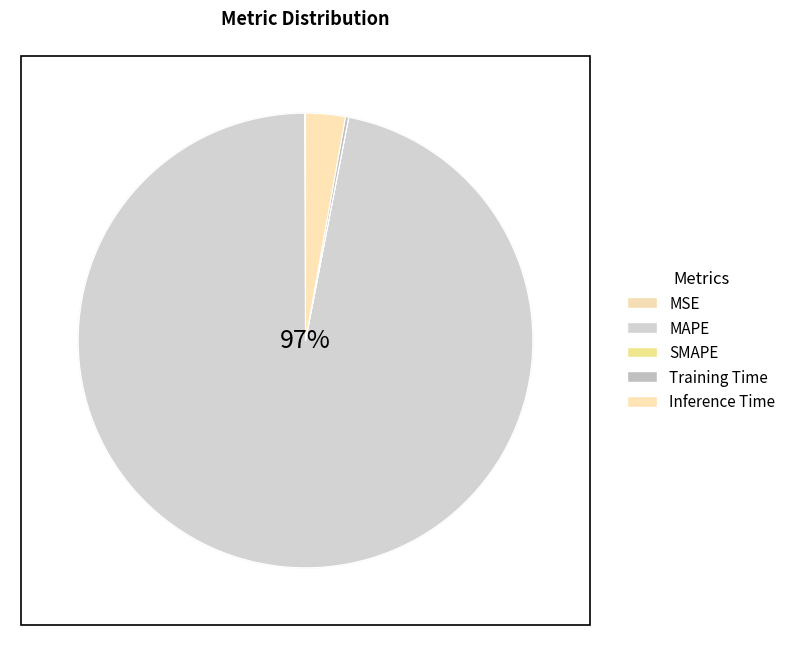

What is the largest slice in the pie chart?

MAPE